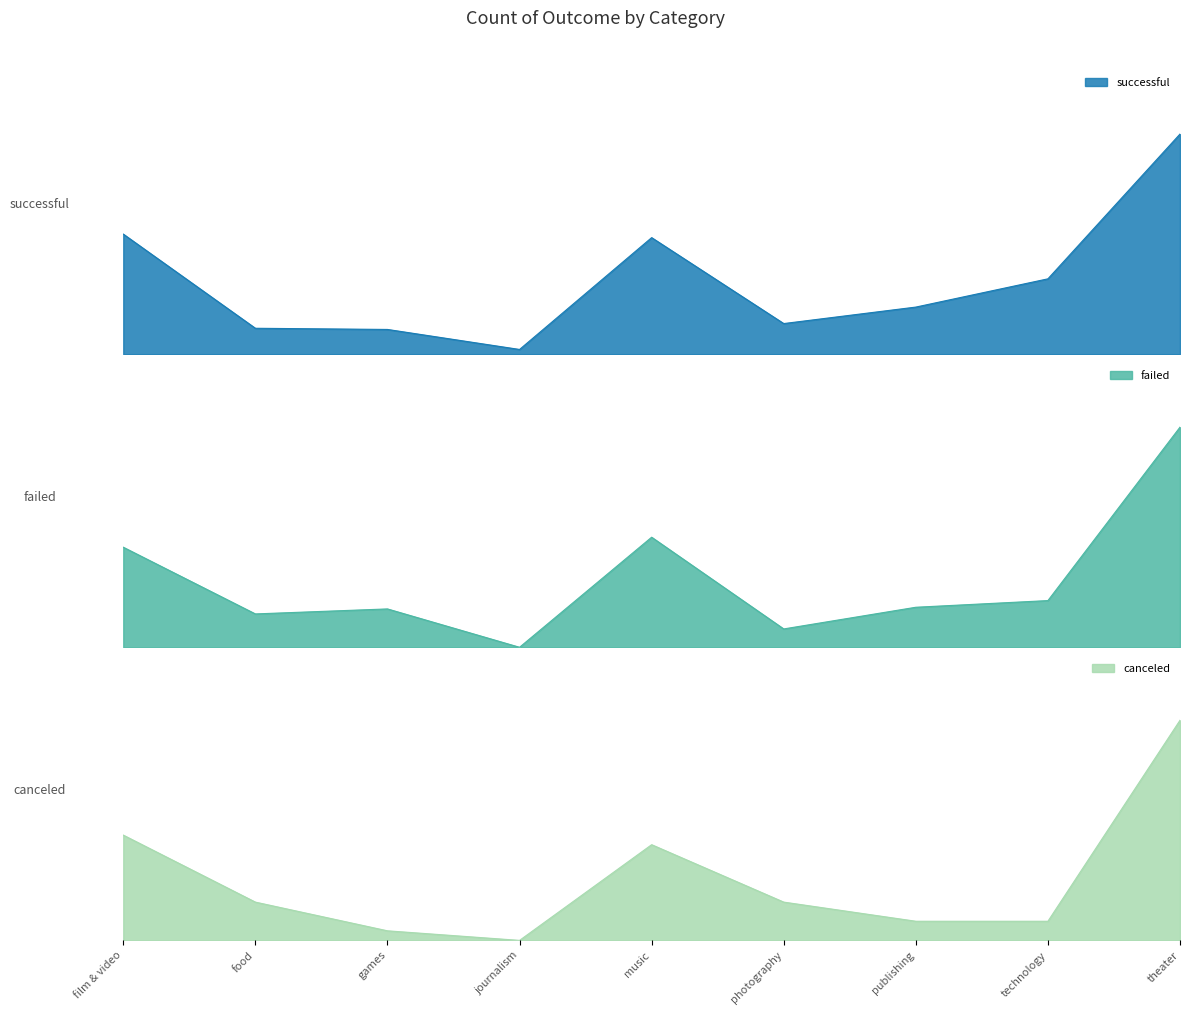

Which series changed the most between games and music?

successful